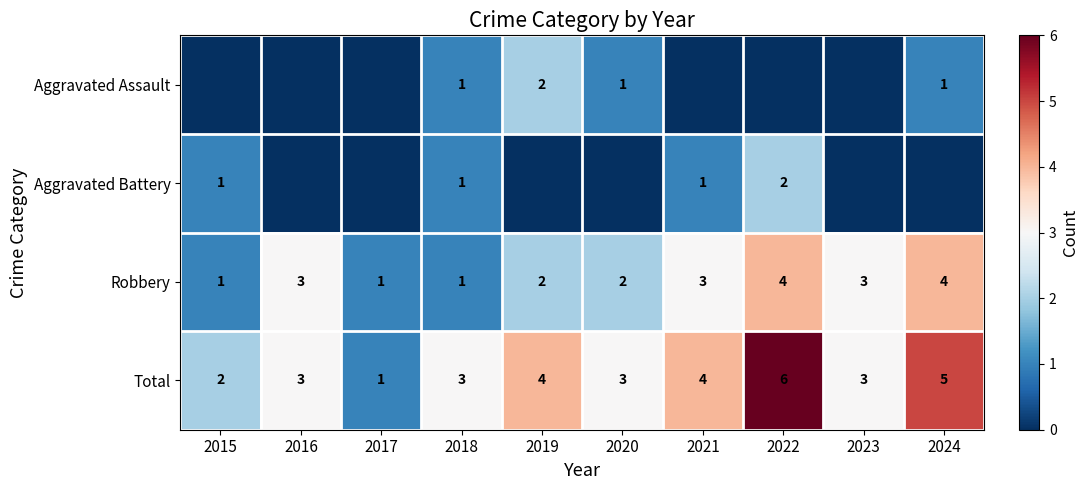

What is the sum of all Robbery values?

24